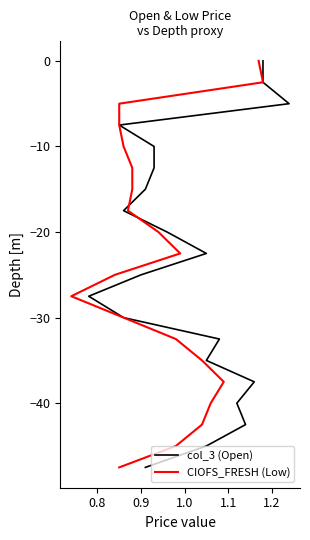

At 1.2, list the series in order from smallest to largest.

col_3 (Open), CIOFS_FRESH (Low)